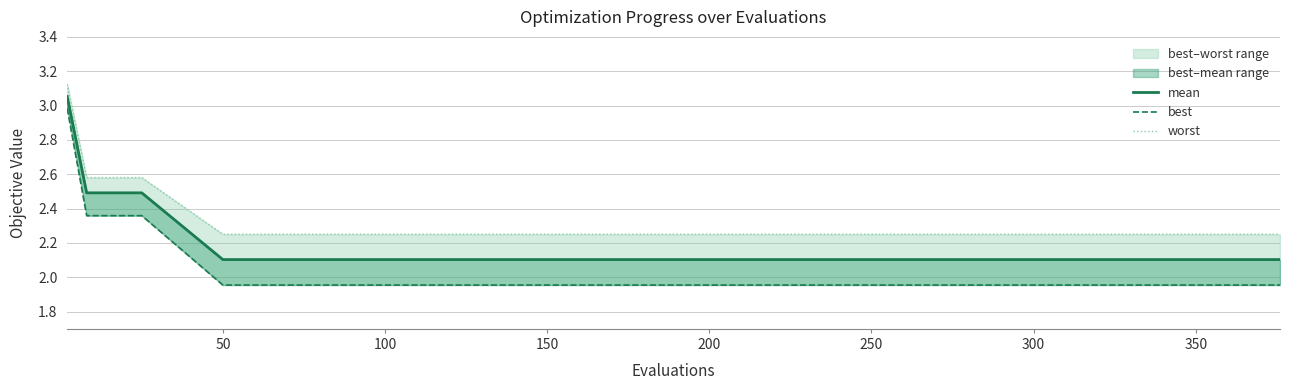

Count the worst values in the range 2 to 3.

16